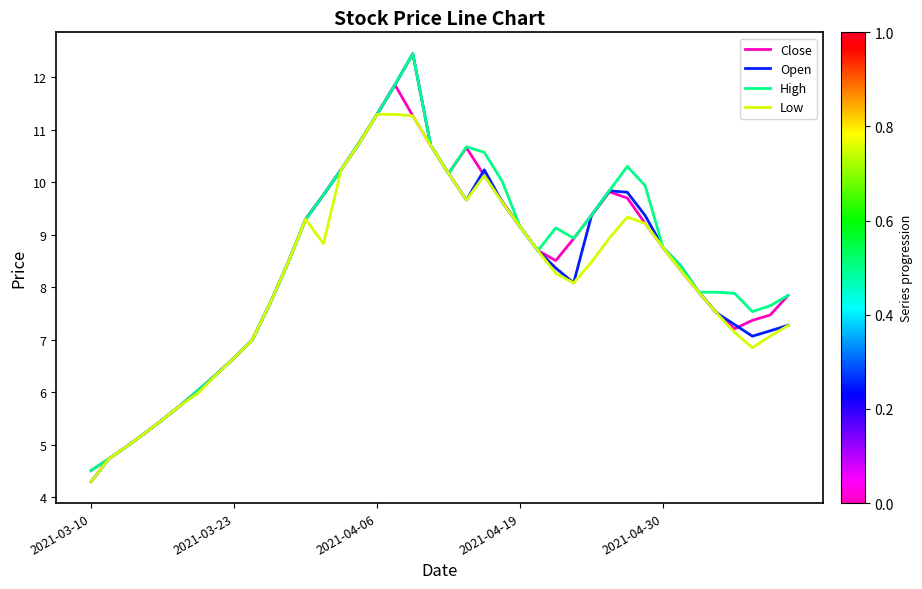

How many categories are shown in the chart?

40